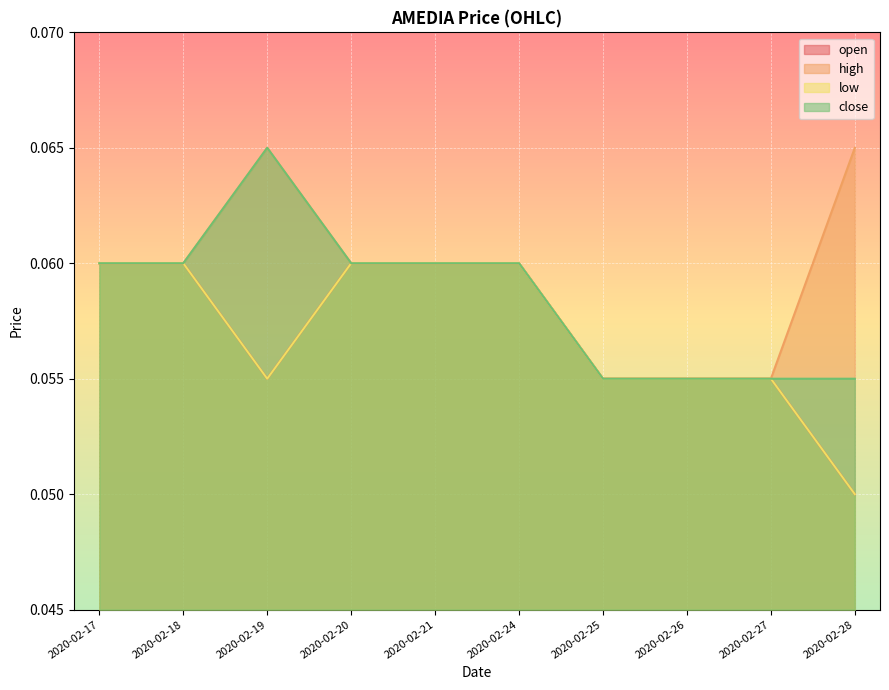

What is the sum of the close values at 2020-02-19 and 2020-02-24?

0.1